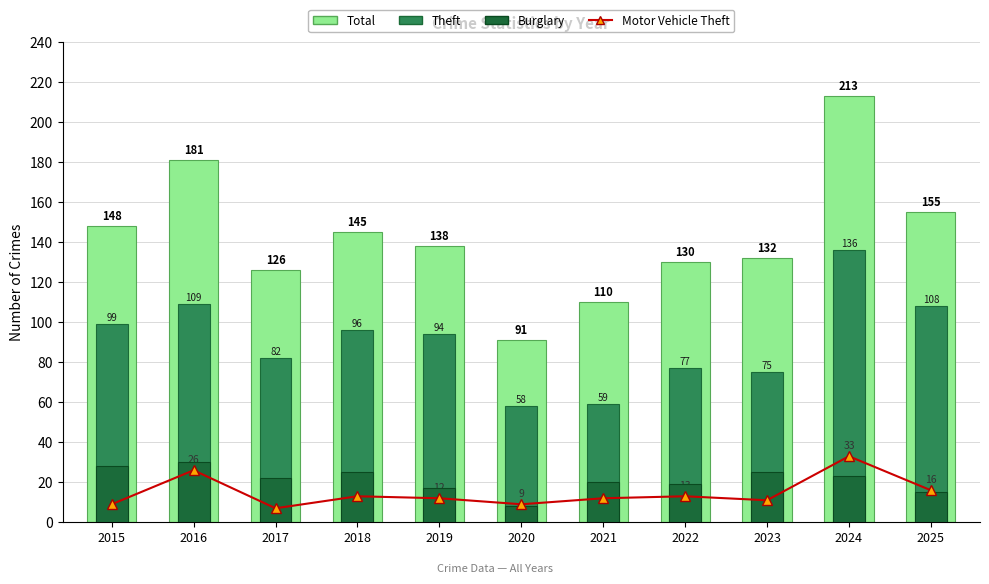

Count the number of categories in the chart.

11